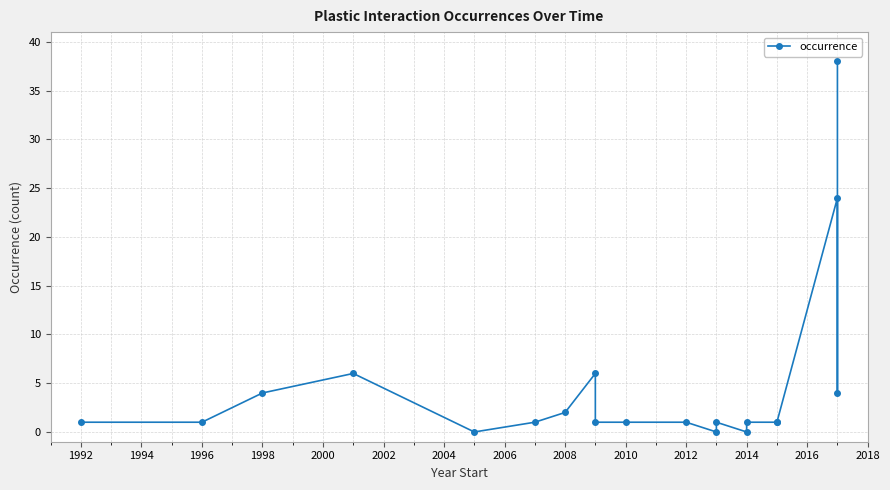

What is the value of the 8th point from the left?

6